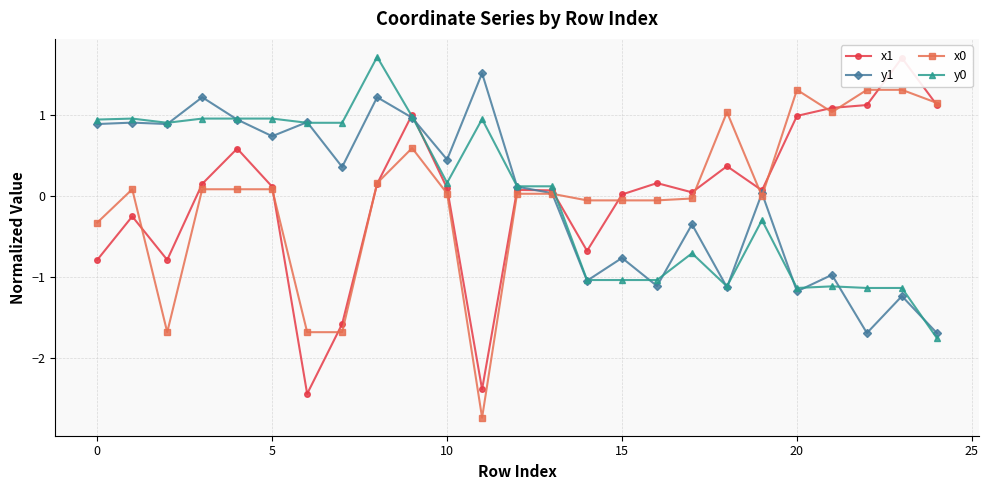

Which series changed the most between 8 and 13?

y0